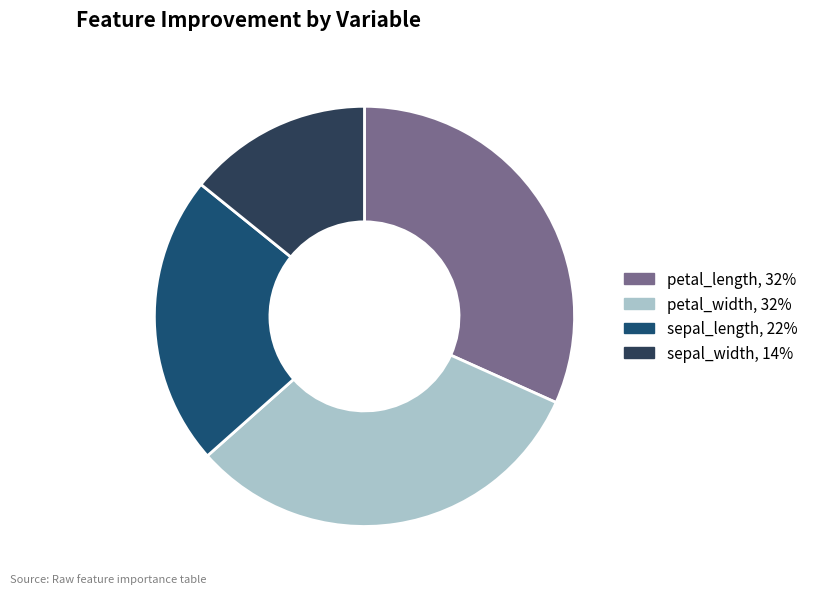

How many segments does this pie chart have?

4